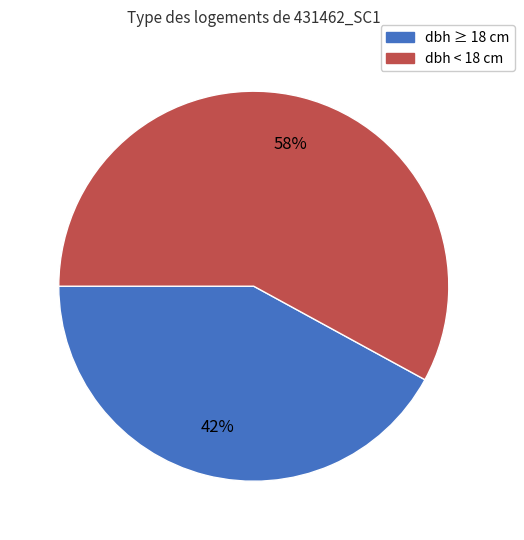

To the nearest percent, what is the average slice percentage?

50%